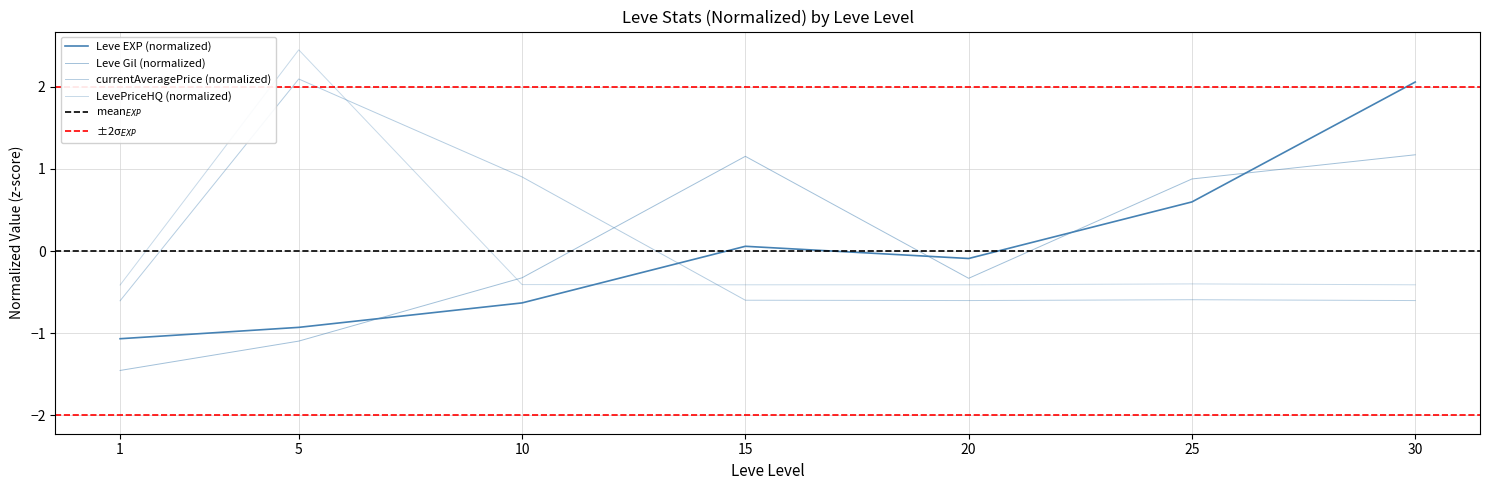

At which label is Leve EXP closest to 0?

15